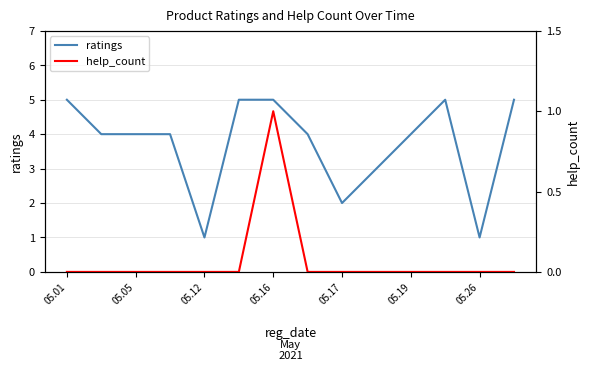

True or false: ratings has a value of 8 at 05.16.

False